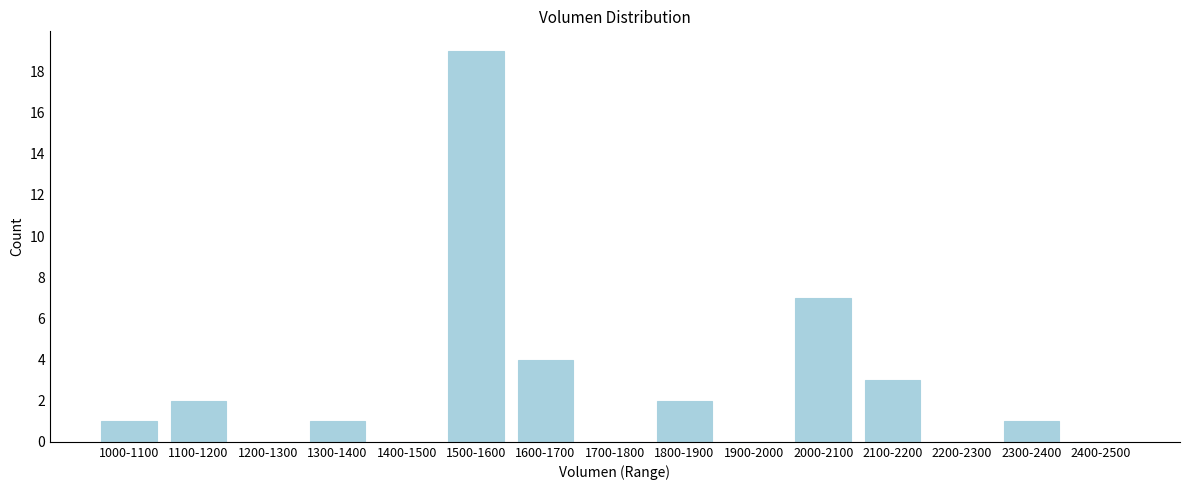

Reading left to right, list all the values displayed in this chart.

1000-1100=1	1100-1200=2	1200-1300=0	1300-1400=1	1400-1500=0	1500-1600=19	1600-1700=4	1700-1800=0	1800-1900=2	1900-2000=0	2000-2100=7	2100-2200=3	2200-2300=0	2300-2400=1	2400-2500=0